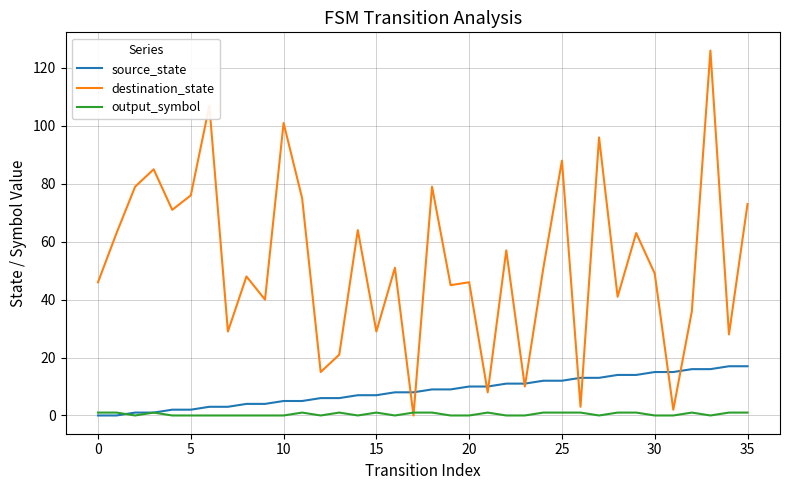

What is the maximum value shown in the chart?

126